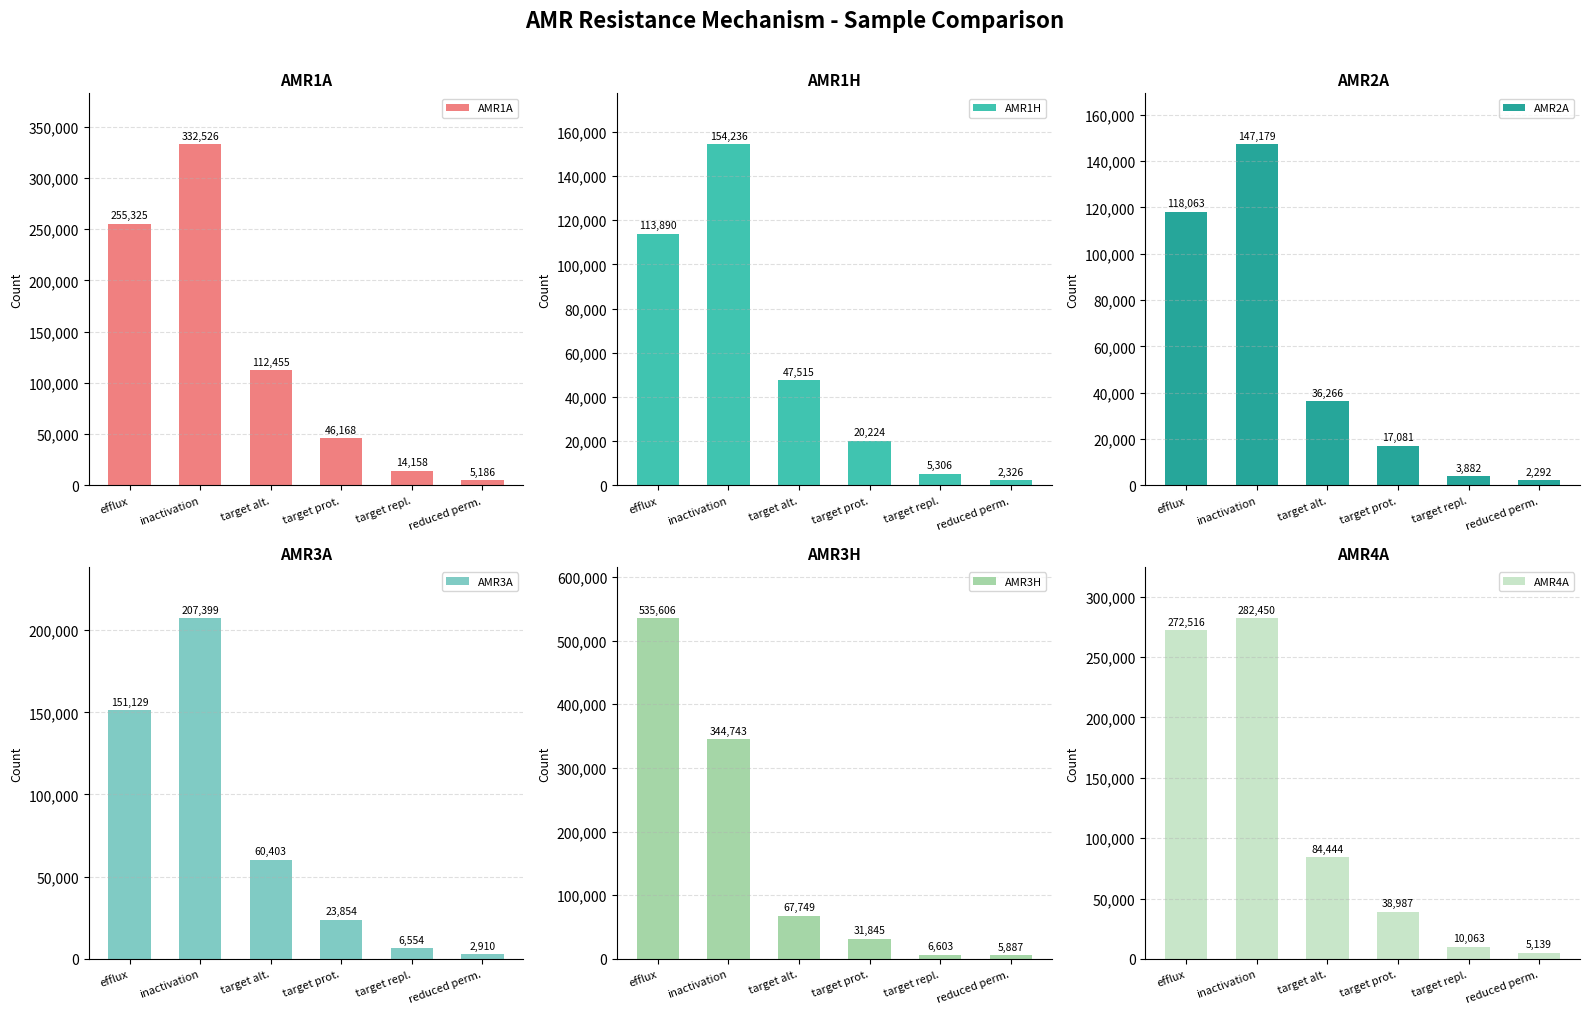

Which series has the largest range (max minus min)?

AMR3H